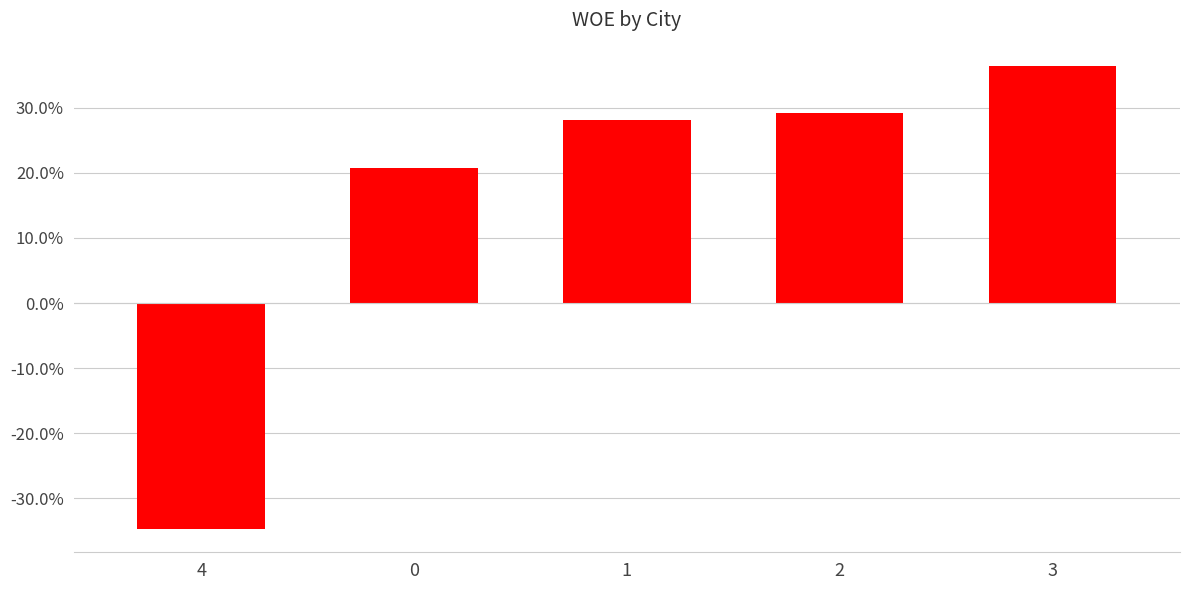

Are the bars horizontal?

No